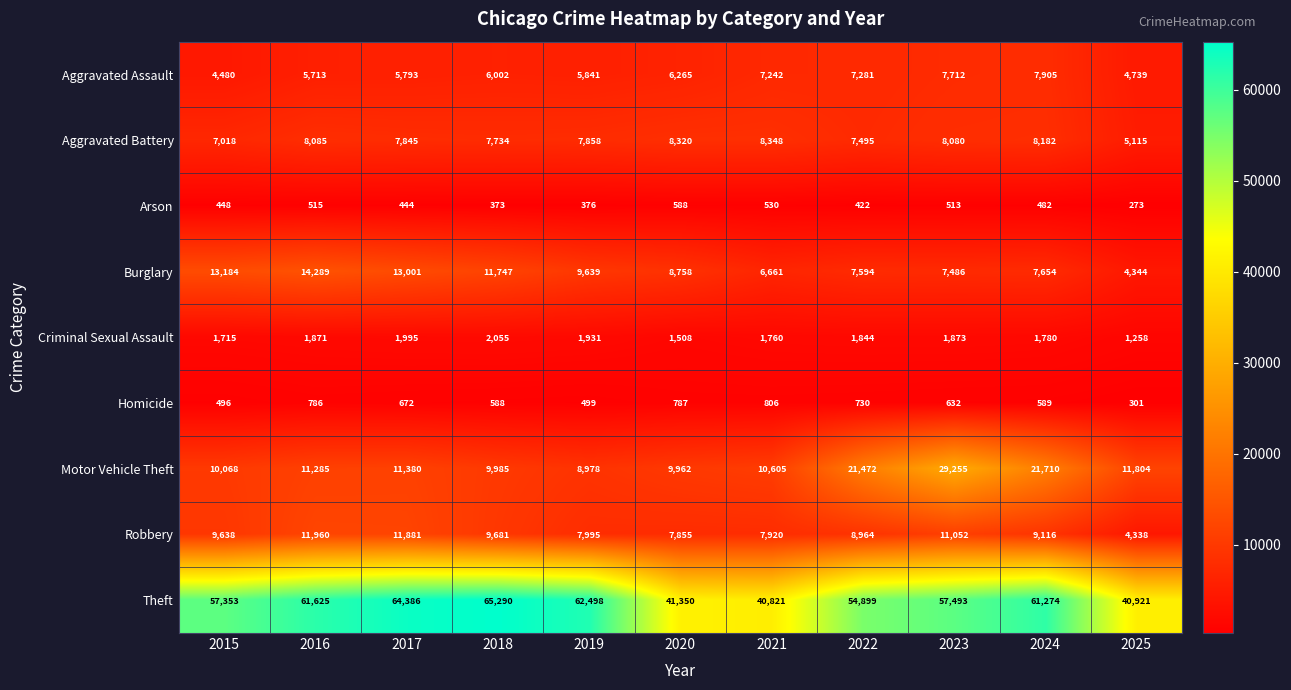

At 2019, list the series in order from largest to smallest.

Theft, Burglary, Motor Vehicle Theft, Robbery, Aggravated Battery, Aggravated Assault, Criminal Sexual Assault, Homicide, Arson